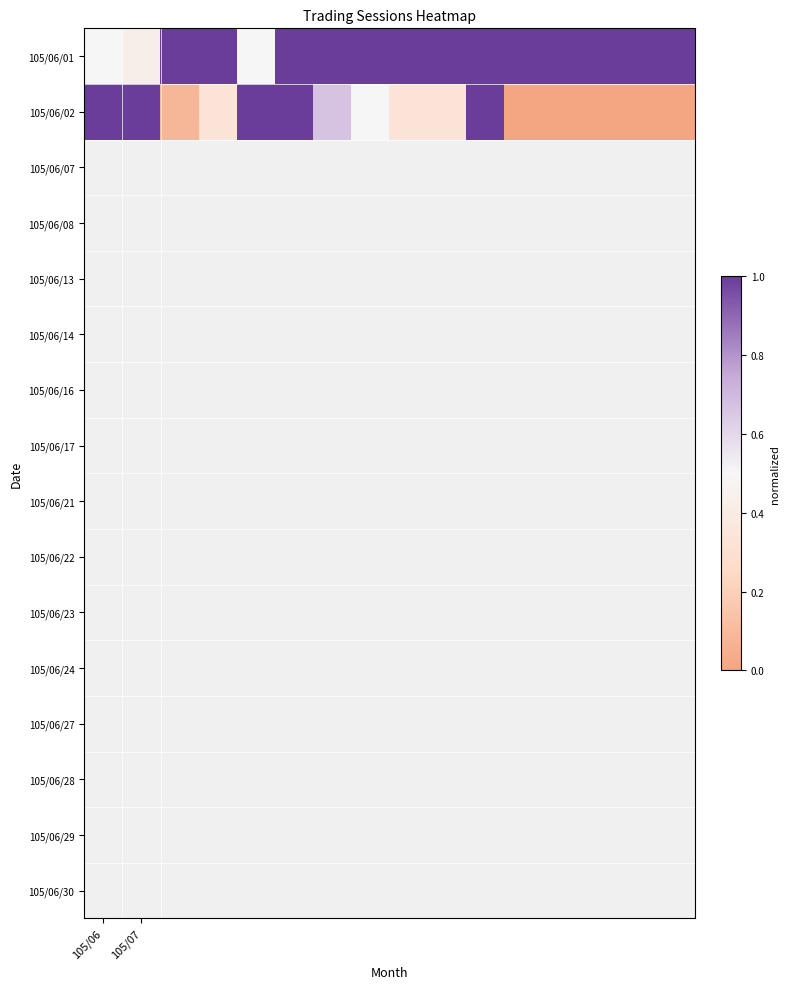

How many series are shown in this chart?

2